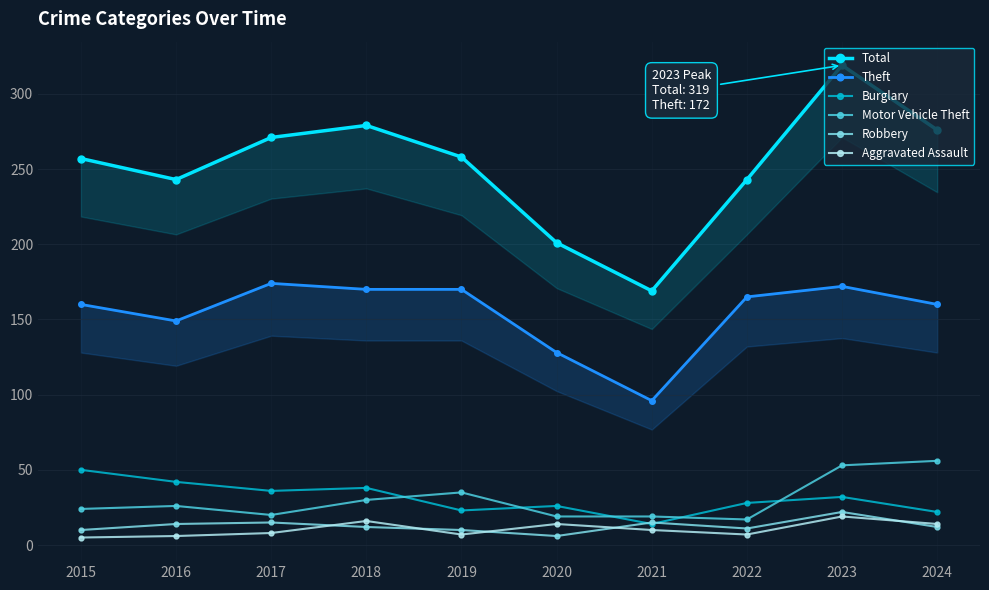

Is it true that Motor Vehicle Theft equals 20 at 2017?

True